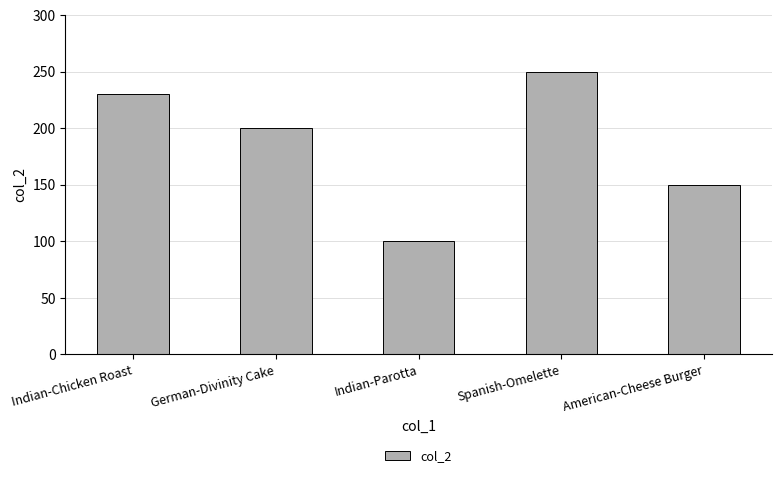

How many bars are there in total?

5